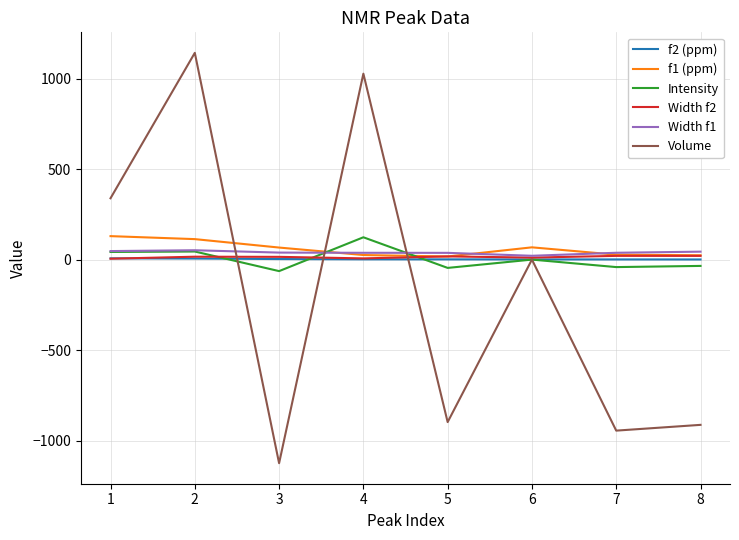

True or false: f2 (ppm) and Intensity cross at least once.

True